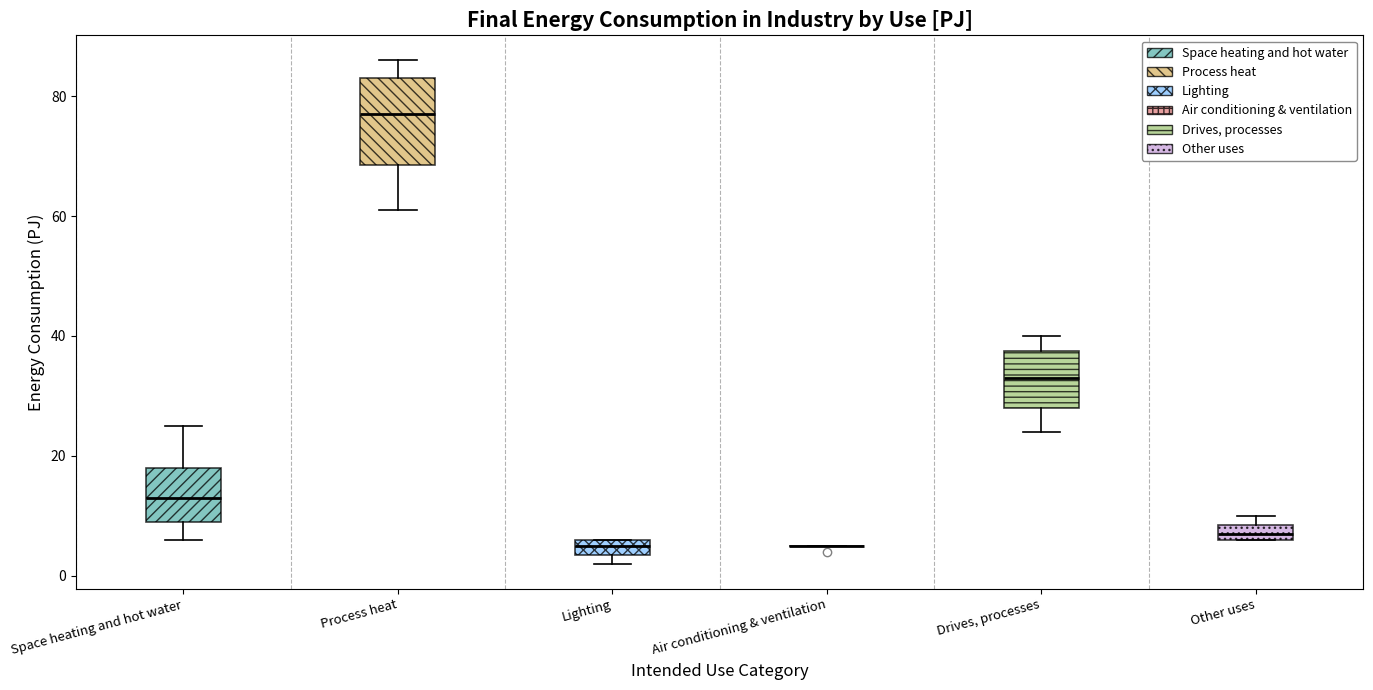

Comparing the boxes themselves (not the whiskers), which one is the tallest?

Process heat